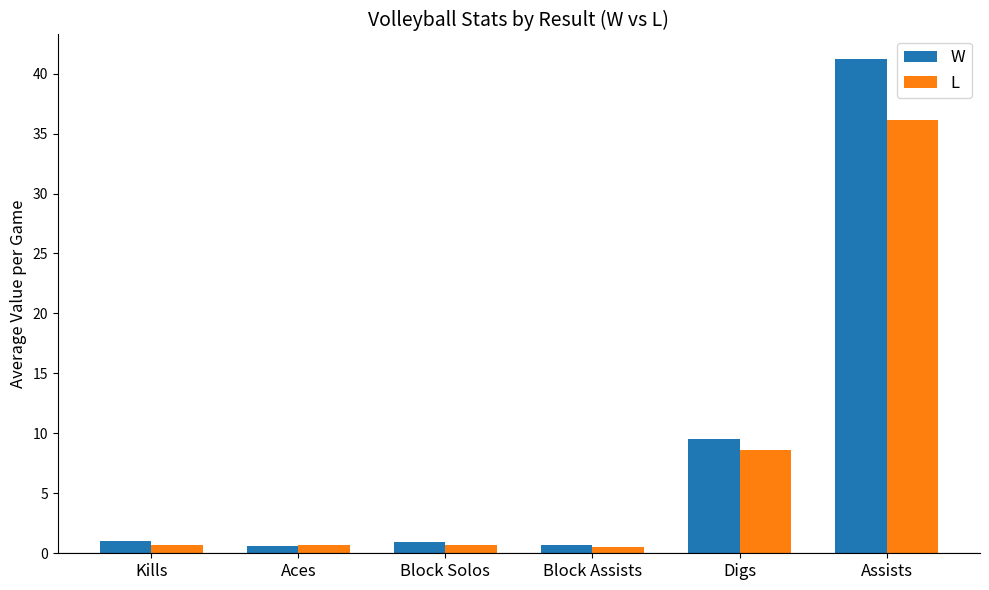

Which series has the largest total across all categories?

W